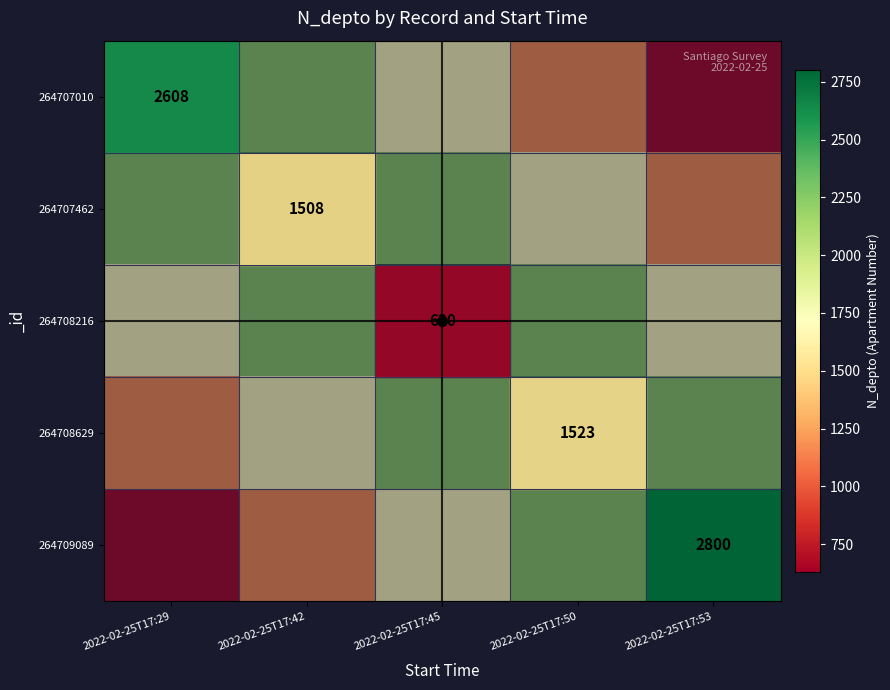

The 264707462 series shows -0.3 at 2022-02-25T17:42. True or false?

False